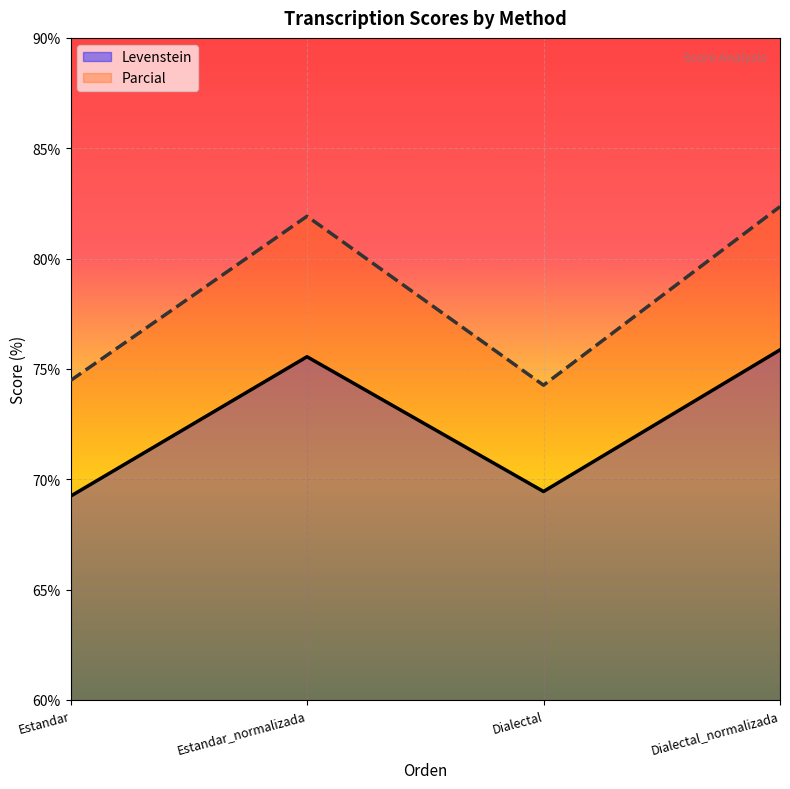

At which label does Parcial first exceed 81?

Estandar_normalizada